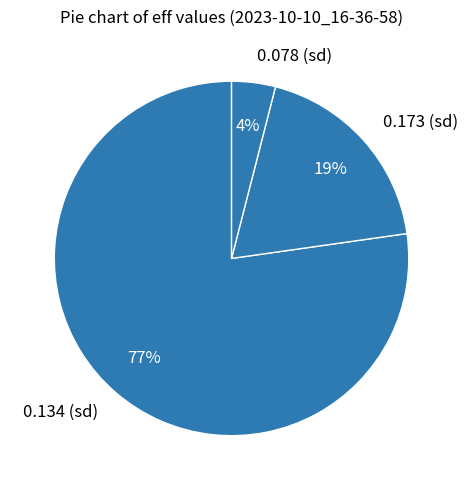

Rank the categories by value from highest to lowest.

0.134 (sd), 0.173 (sd), 0.078 (sd)